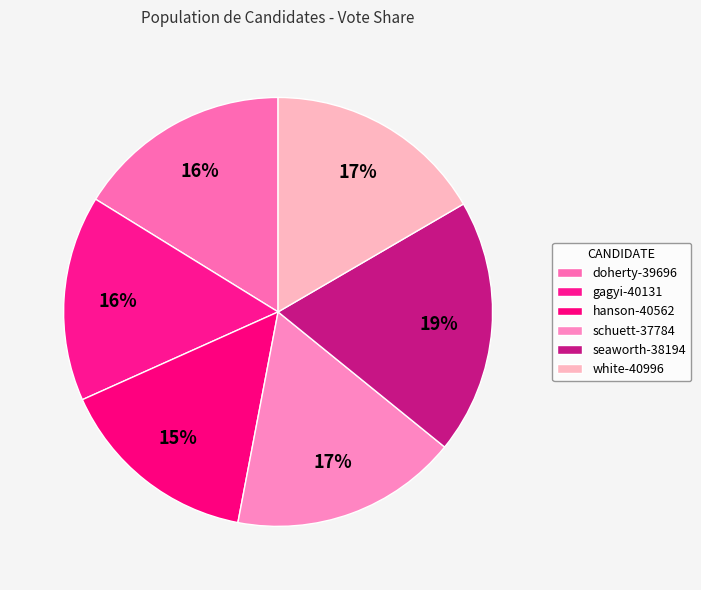

How many segments does this pie chart have?

6